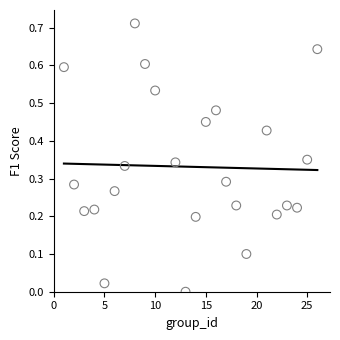

What is the range of X values (max minus min)?

25.0